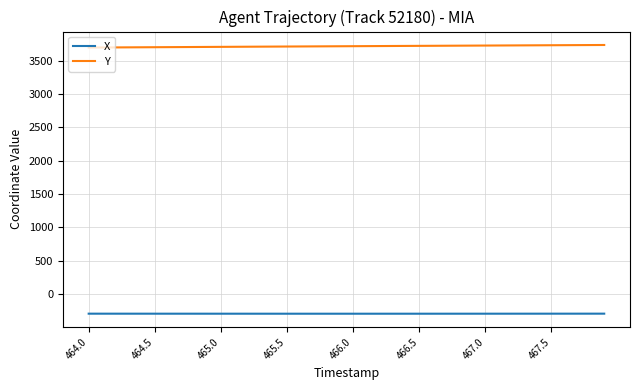

Which series has the largest total across all categories?

Y